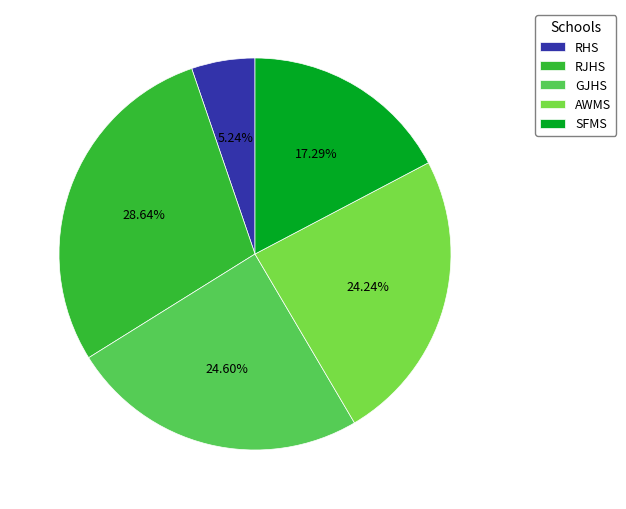

Approximately how many times larger is the value at AWMS compared to RJHS?

0.8